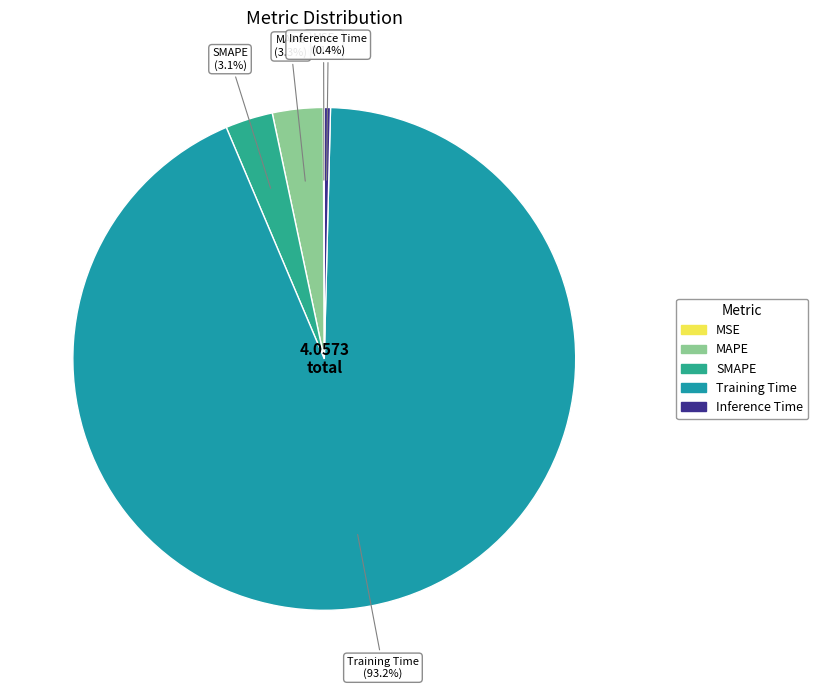

Which category has the biggest portion of the pie?

Training Time